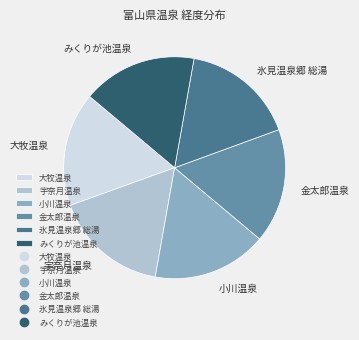

How many segments does this pie chart have?

6